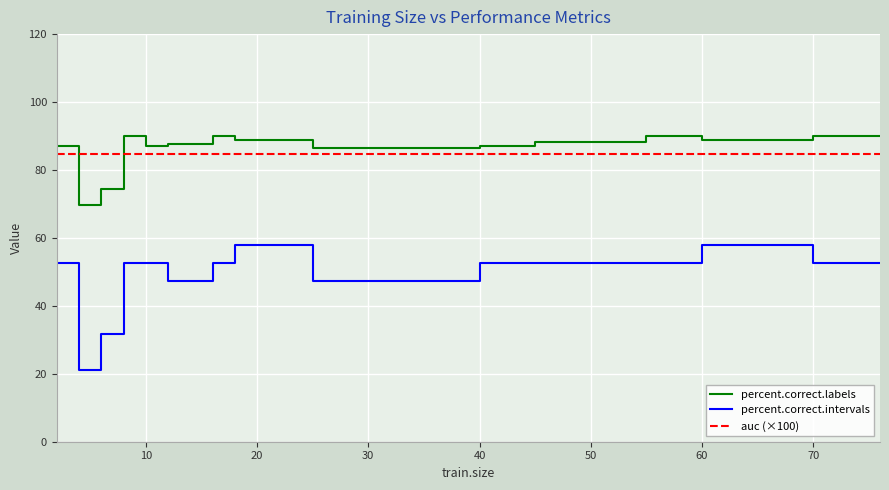

What is the sum of all percent.correct.labels values?

1912.9